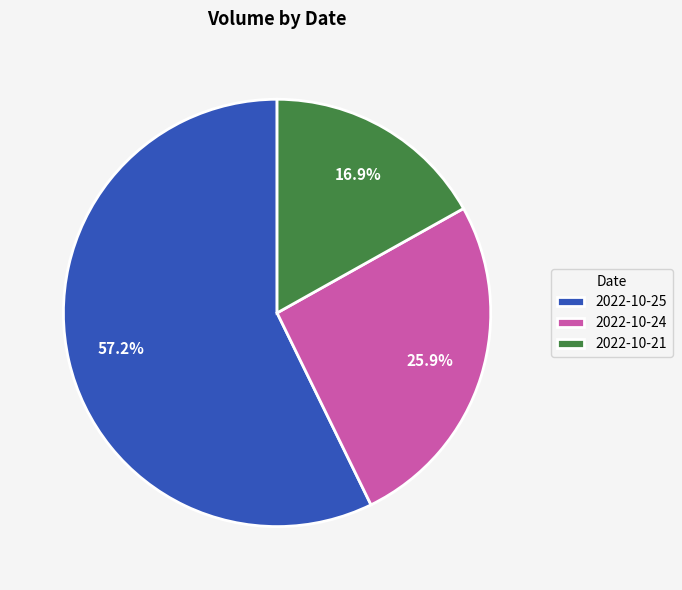

Rank the categories by value from highest to lowest.

2022-10-25, 2022-10-24, 2022-10-21